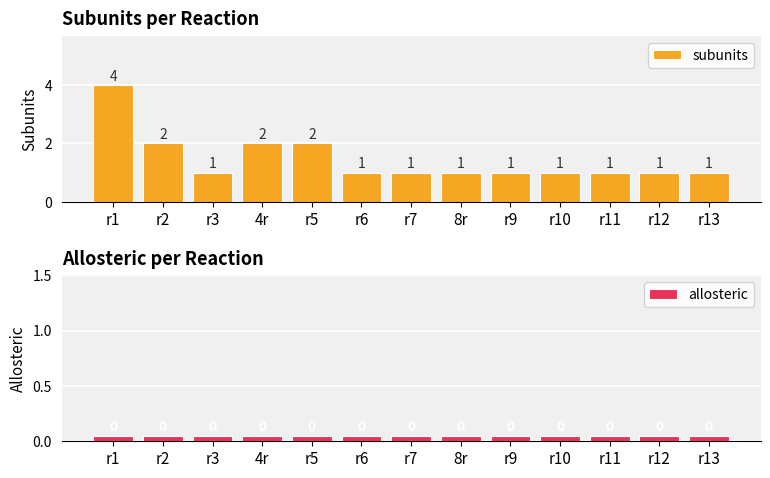

What is the average value of the subunits series?

1.5